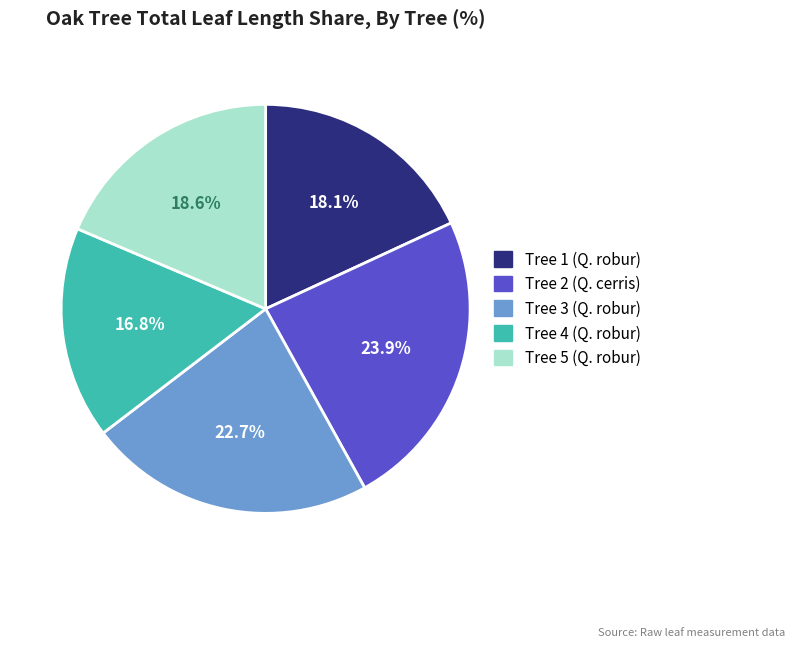

Between Tree 1 (Q. robur) and Tree 3 (Q. robur), which is larger?

Tree 3 (Q. robur)